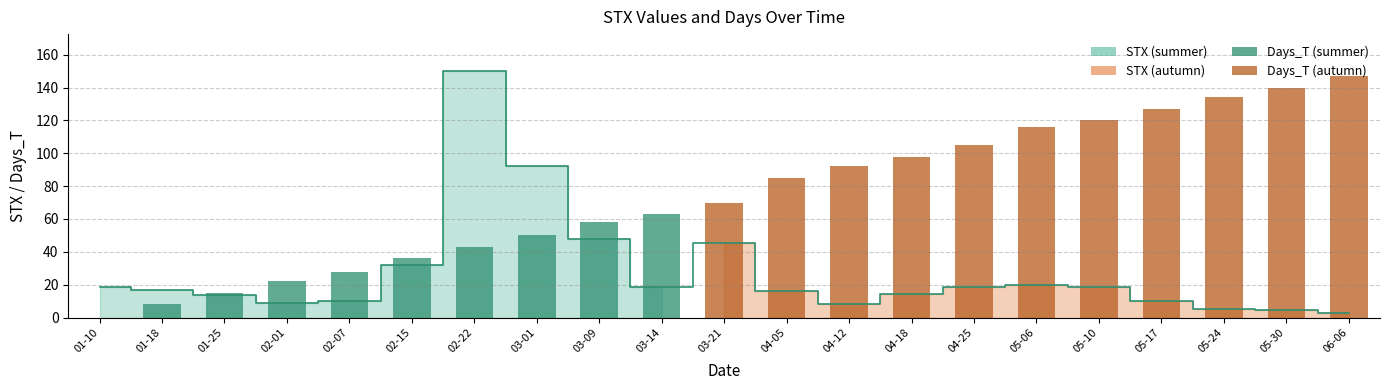

What is the average value?

74